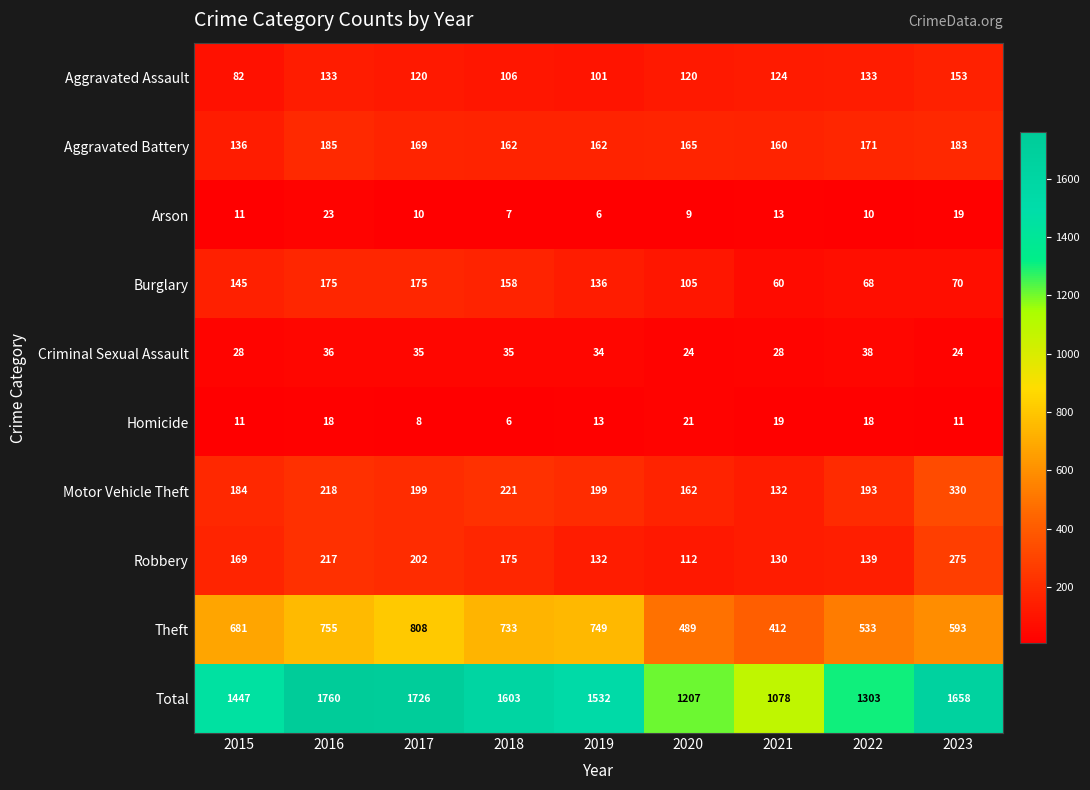

How many data points in Criminal Sexual Assault are less than 34?

4